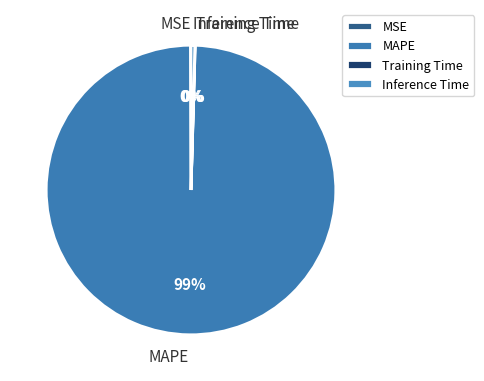

Between Inference Time and MAPE, which is larger?

MAPE